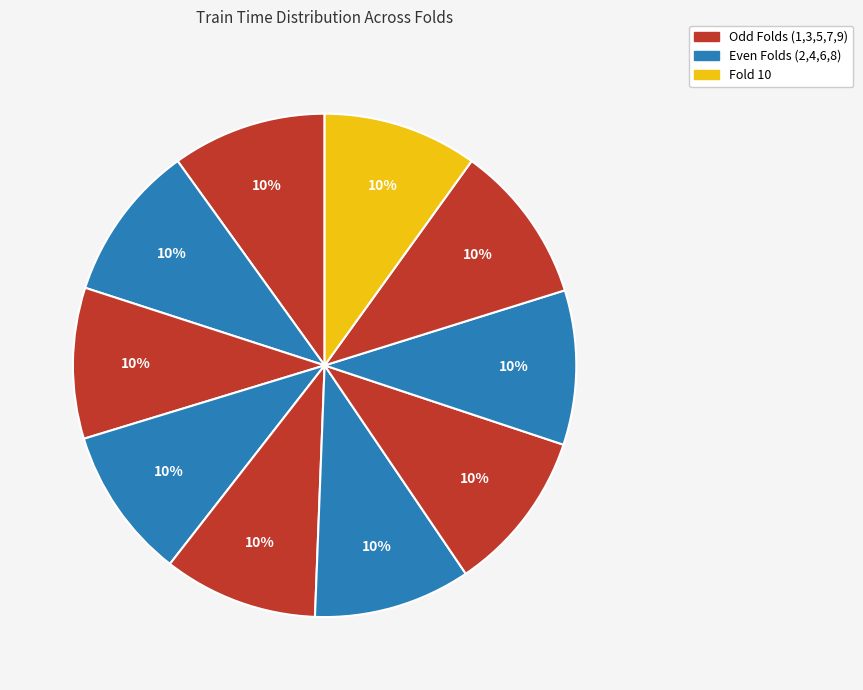

What is the largest slice in the pie chart?

Fold 7